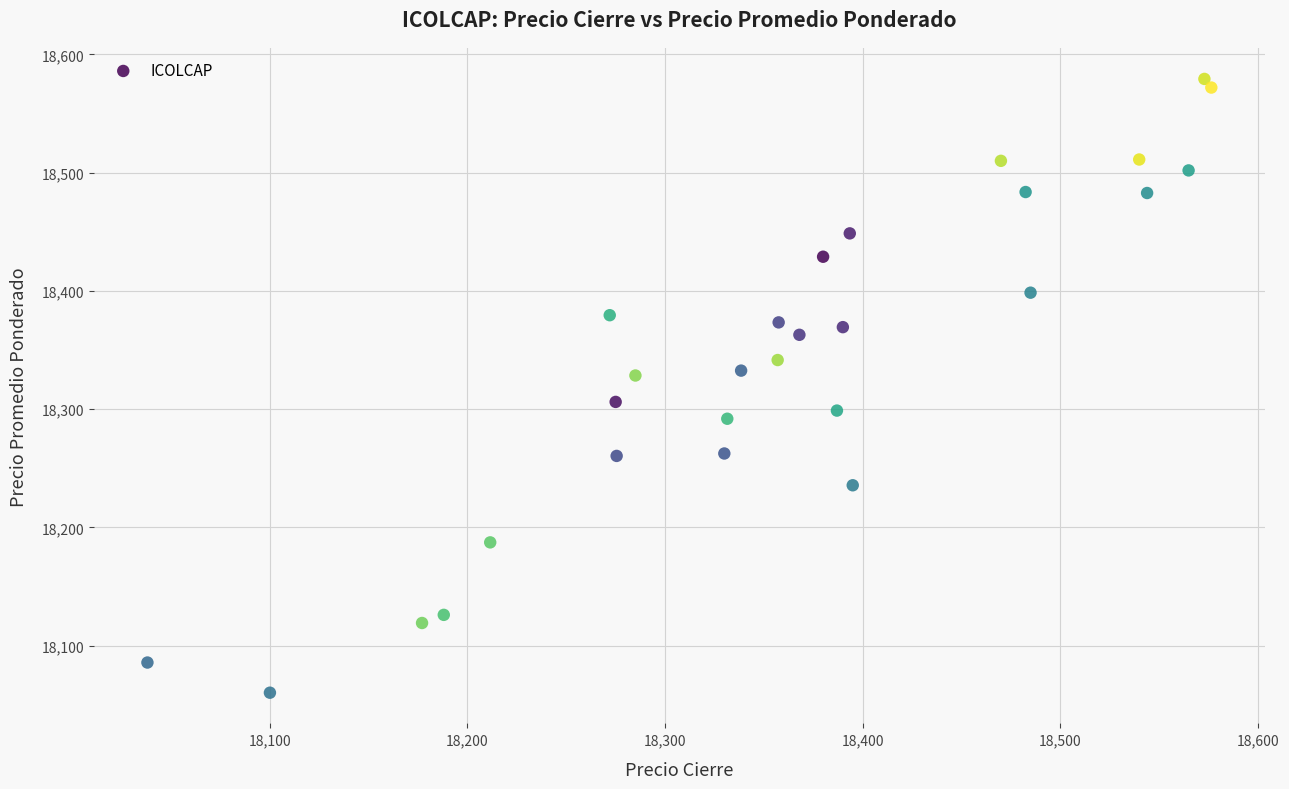

What is the range of Y values (max minus min)?

519.1